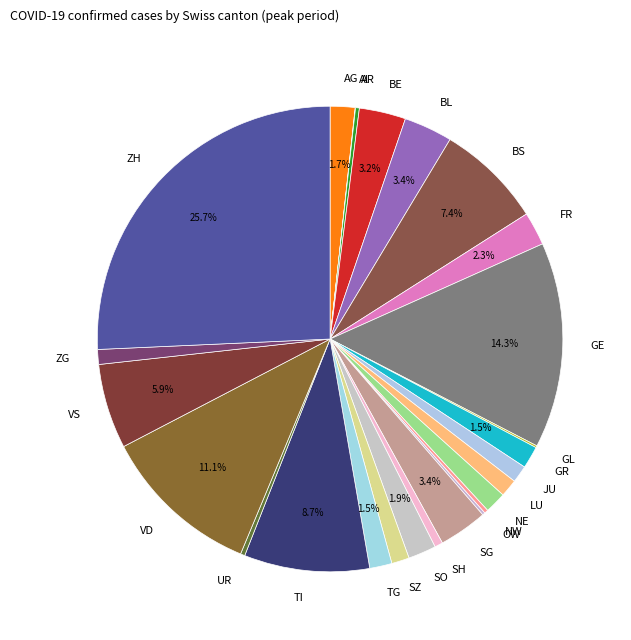

Is the sum of GR and VD greater than half?

No